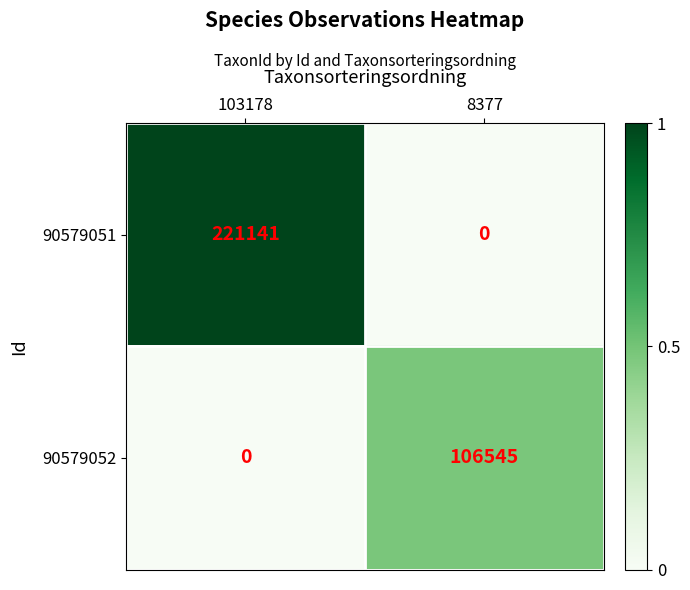

Reading left to right, list all the values displayed in this chart.

90579051: 221141	0
90579052: 0	106545